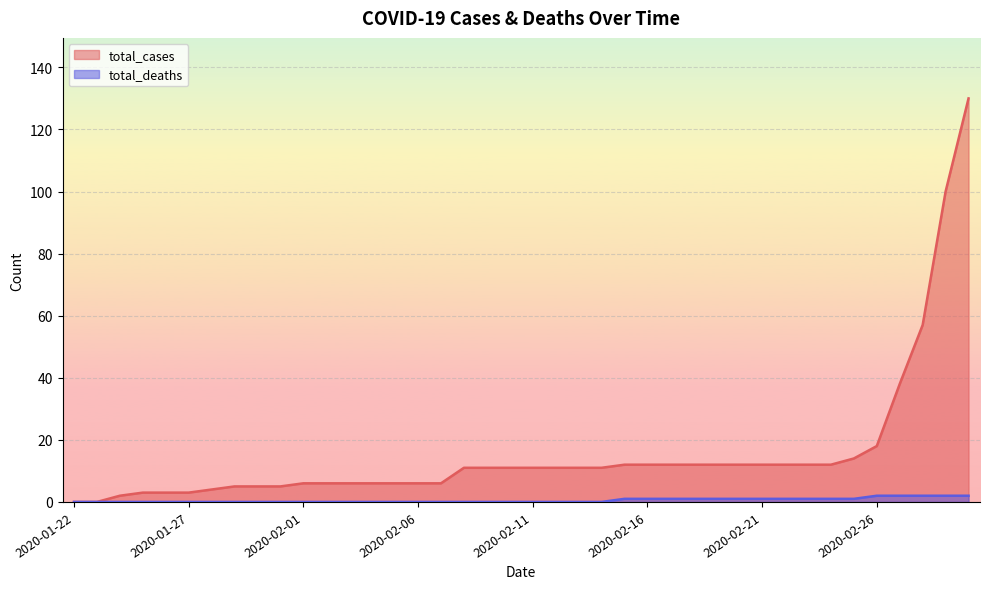

True or false: total_deaths has a value of 0 at 2020-02-06.

True